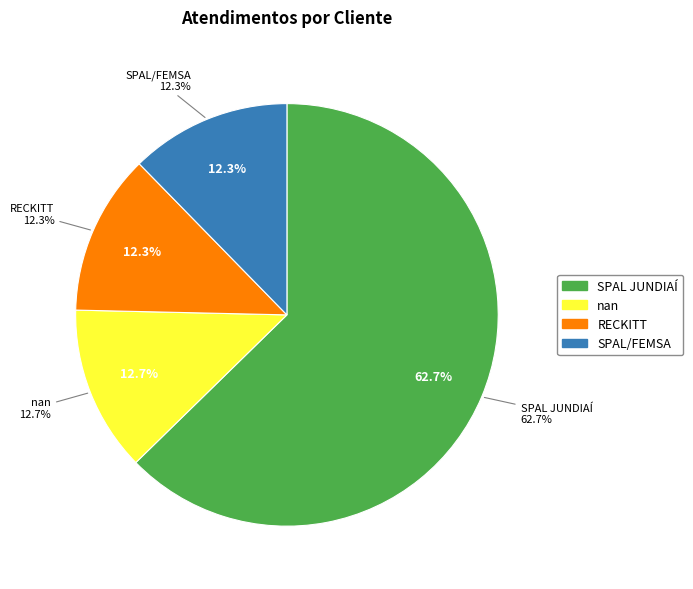

Which category has the biggest portion of the pie?

SPAL JUNDIAÍ